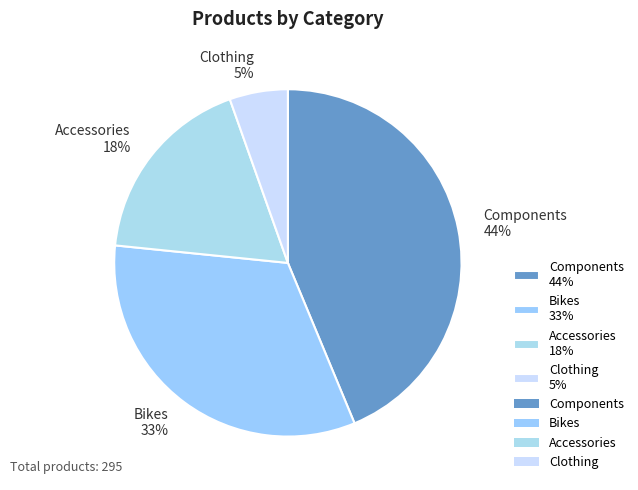

Do Clothing 5% and Bikes 33% together represent more than half of the pie?

No